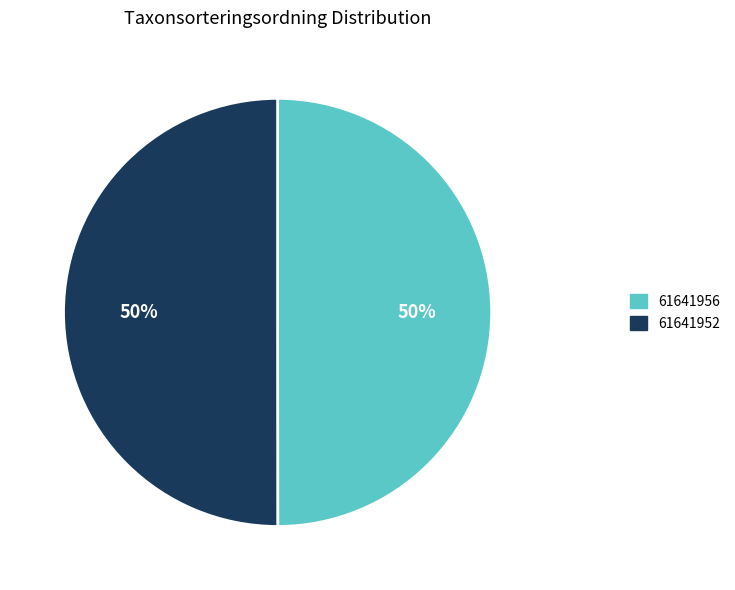

Is it true that 61641956 is 37% of the pie?

False